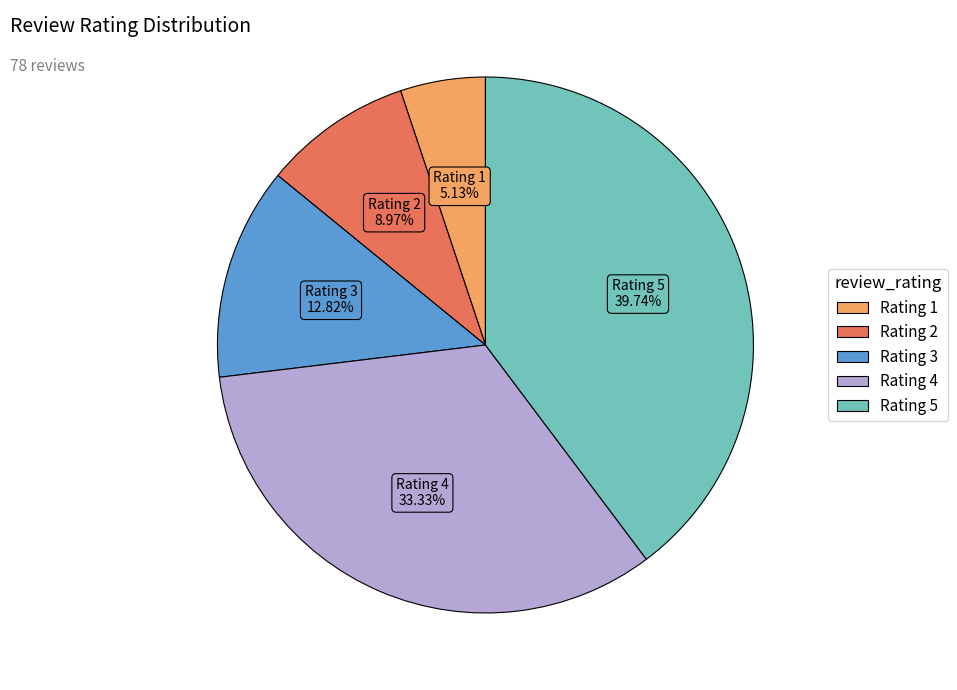

Is Rating 4 the majority of the pie?

No